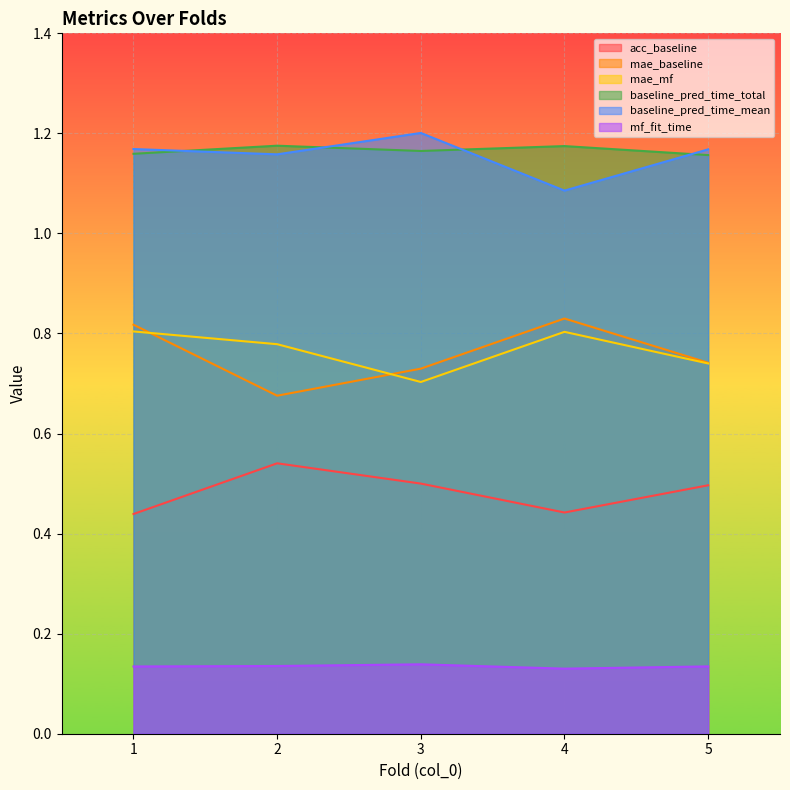

What is the difference between the maximum and minimum values in the mae_baseline series?

0.2